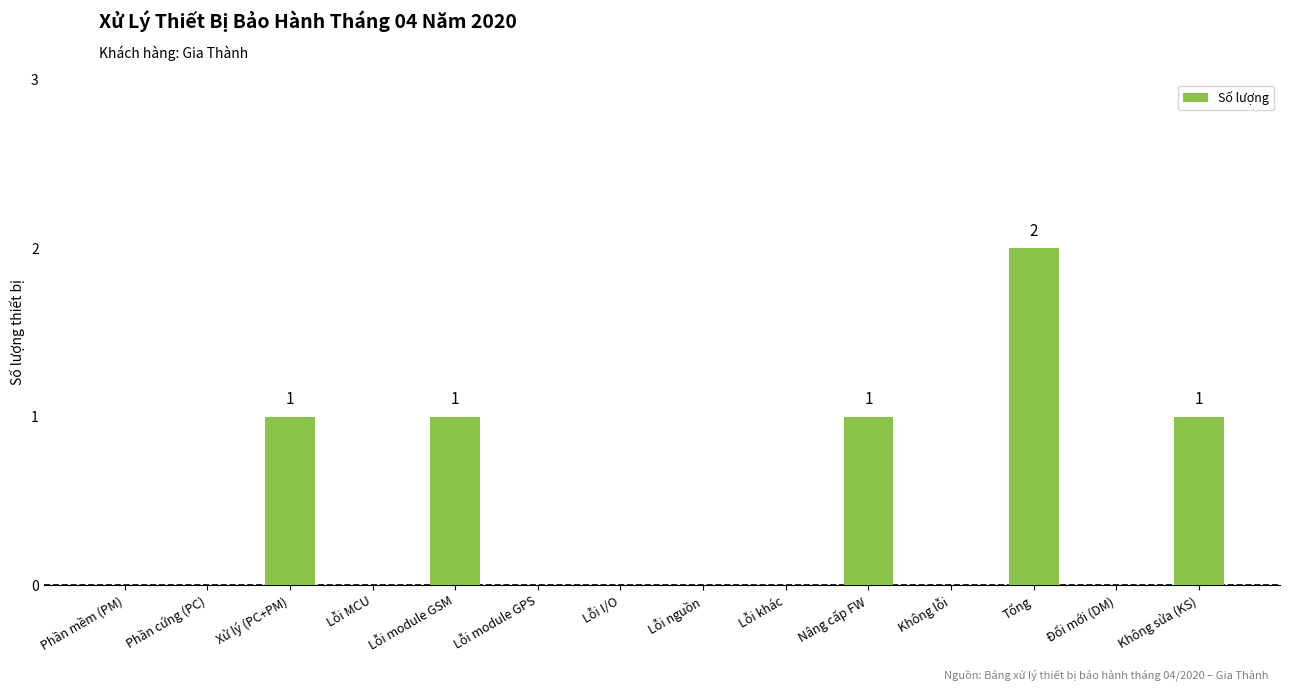

What is the sum of all values?

6